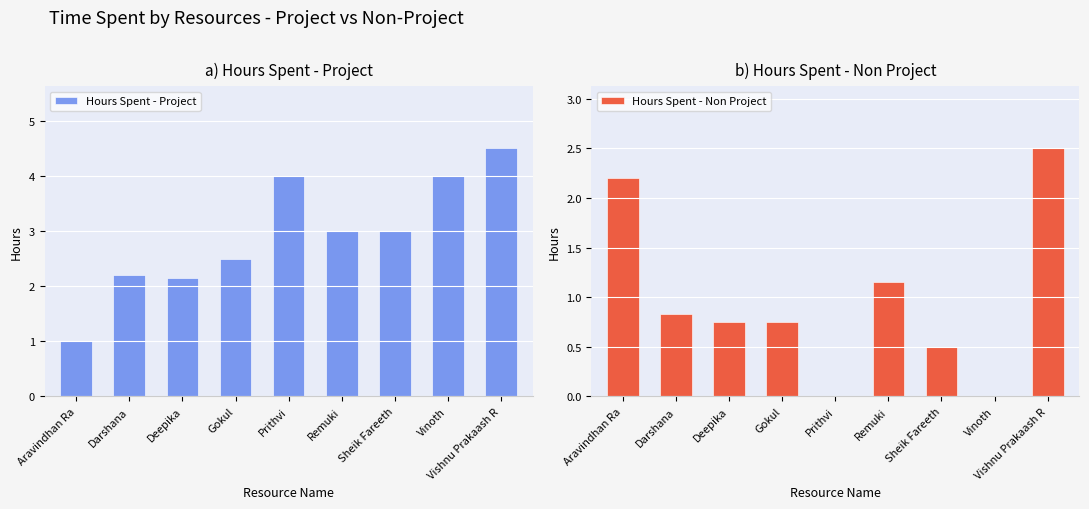

What is the minimum value for Hours Spent - Project?

1.0